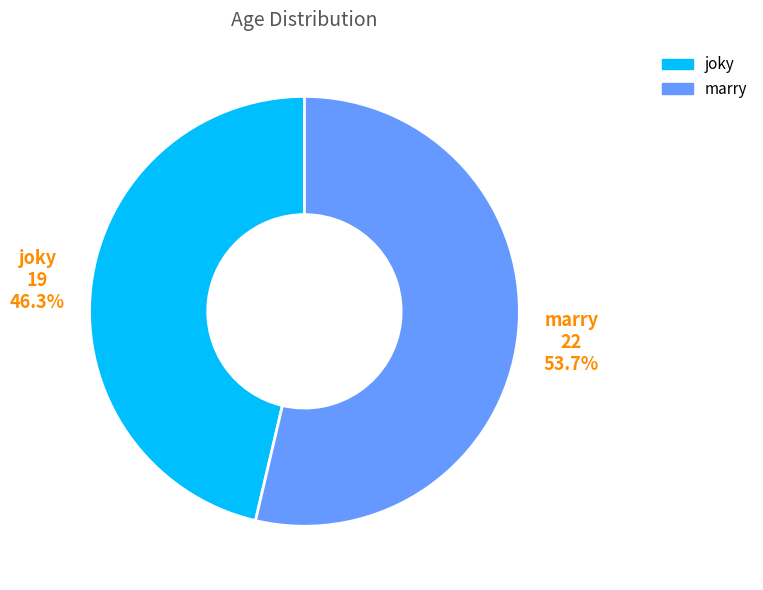

How many slices are in this pie chart?

2